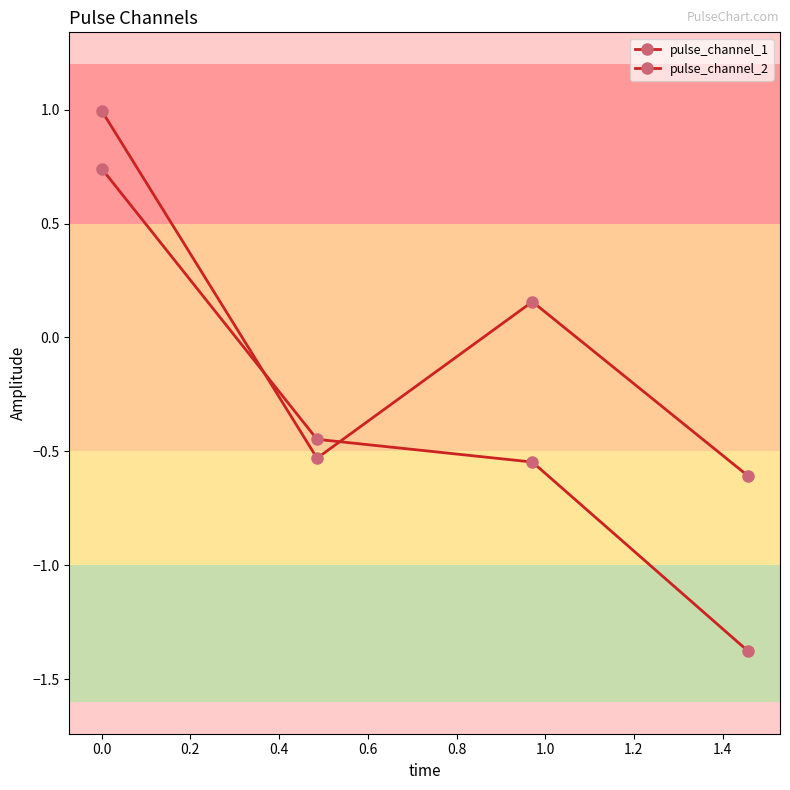

How many values in pulse_channel_2 are below zero?

3